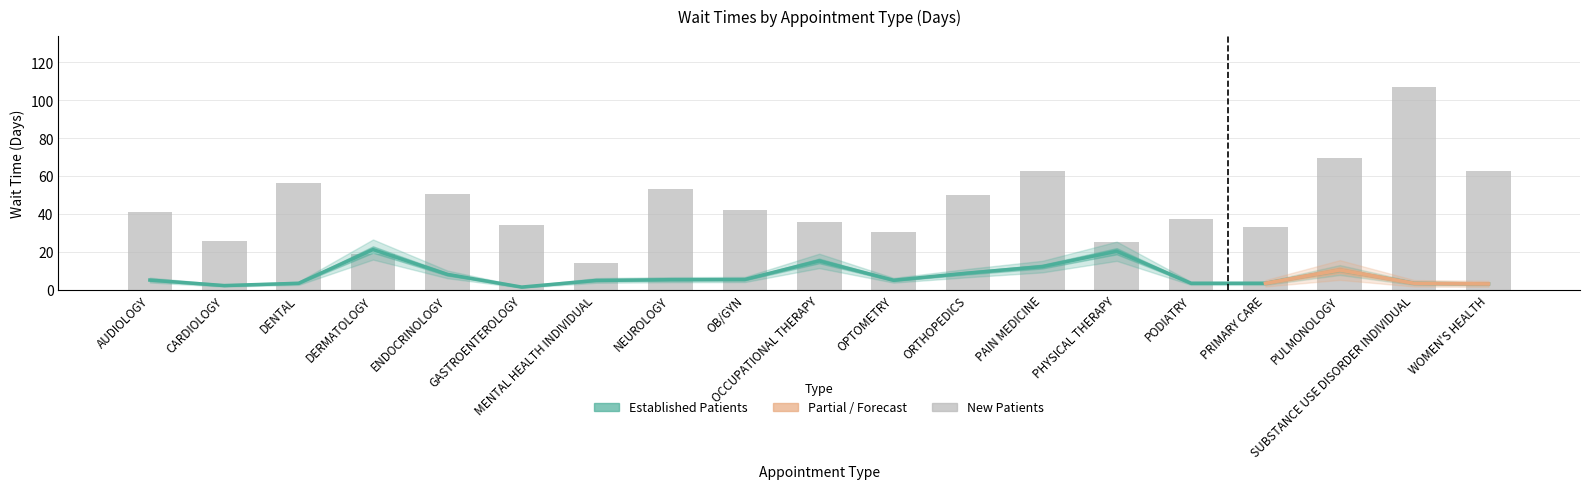

Which category has the highest value across all series?

SUBSTANCE USE DISORDER INDIVIDUAL